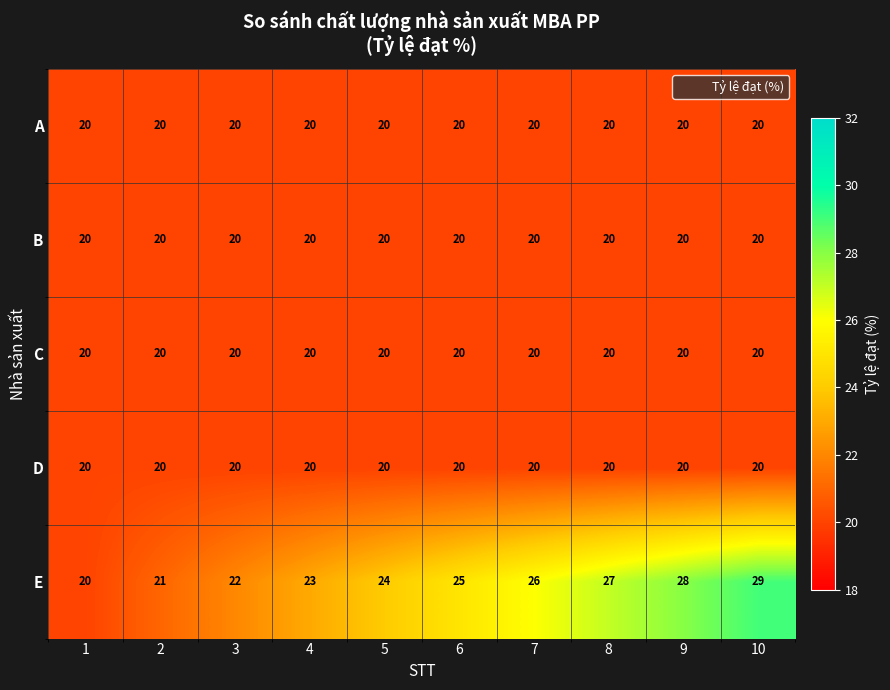

Which series changed the most between 2 and 7?

E